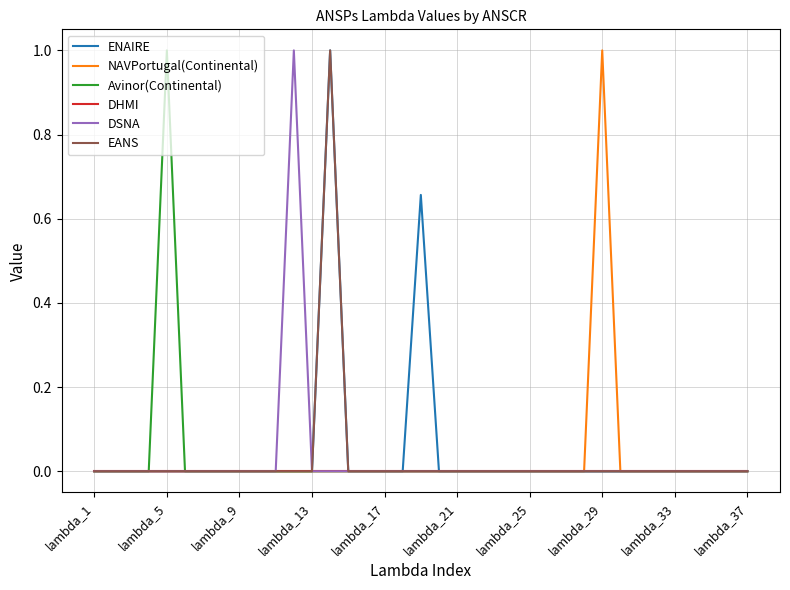

What is the highest value of the NAVPortugal(Continental) series?

1.0